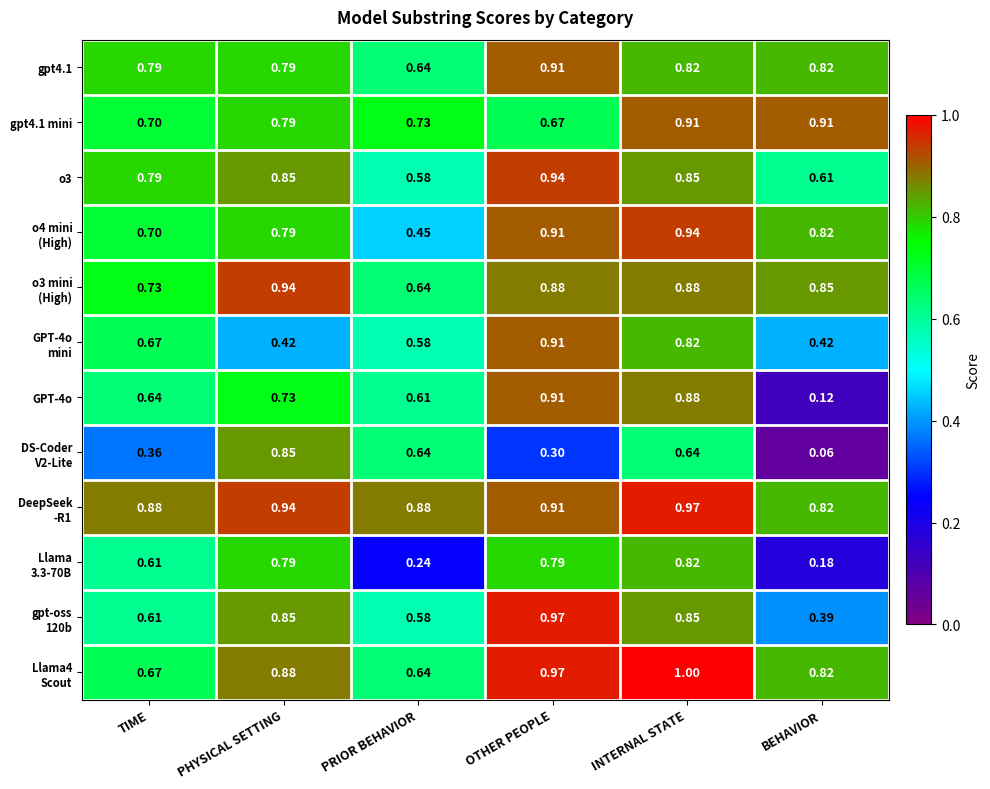

Where is o3 nearest to the value 0?

PRIOR BEHAVIOR